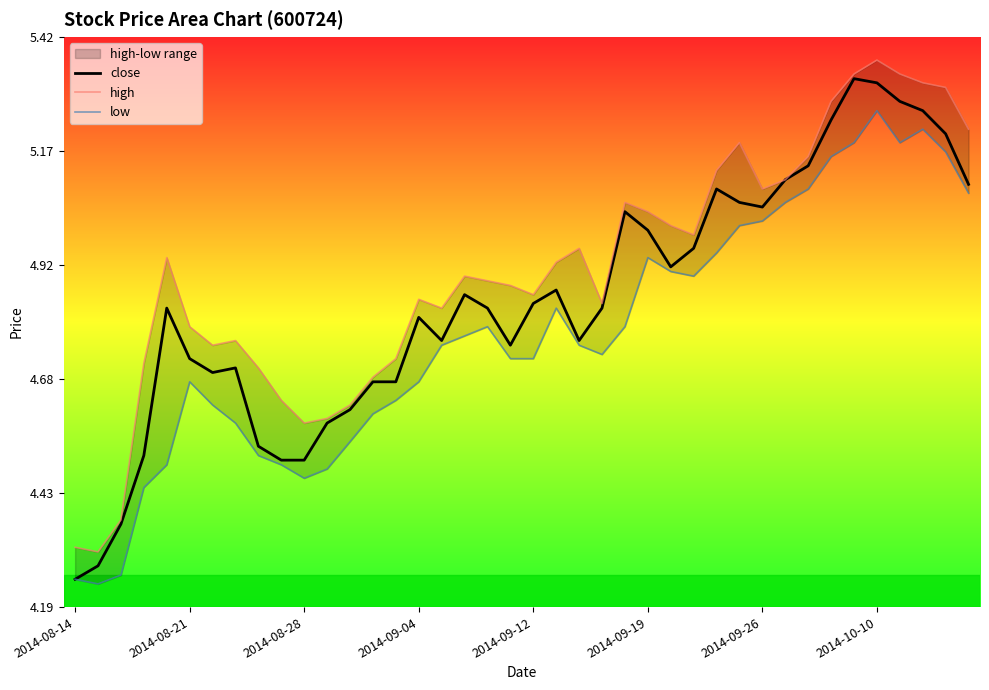

How many lines are shown in the chart?

3